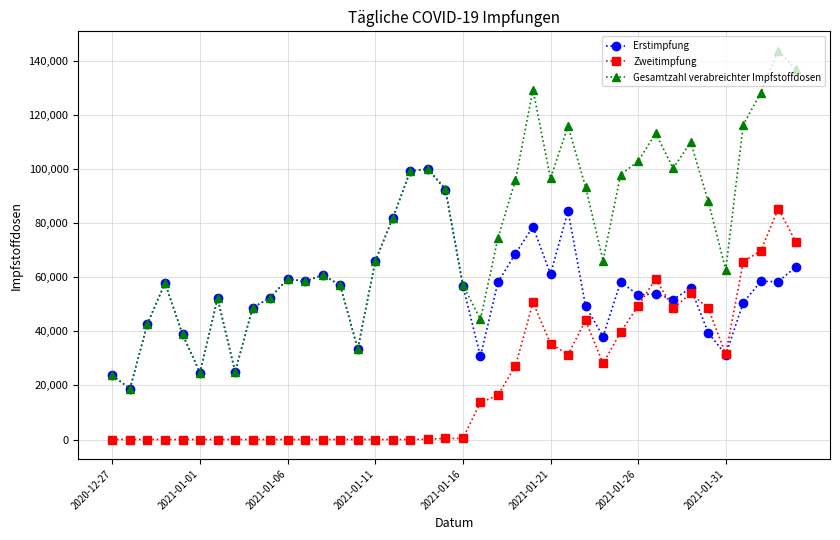

Which series has the largest range (max minus min)?

Gesamtzahl verabreichter Impfstoffdosen